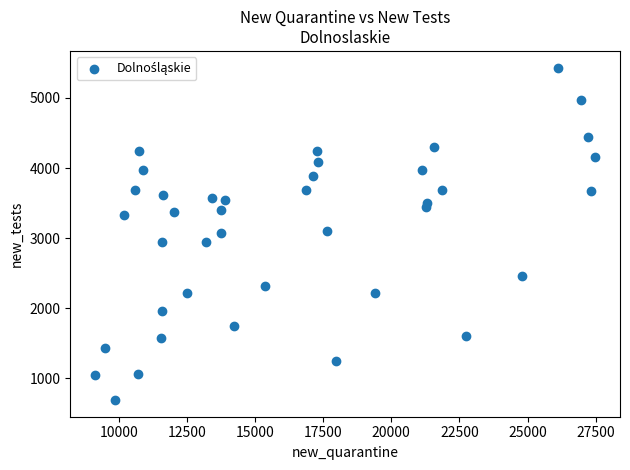

What is the range of Y values (max minus min)?

4740